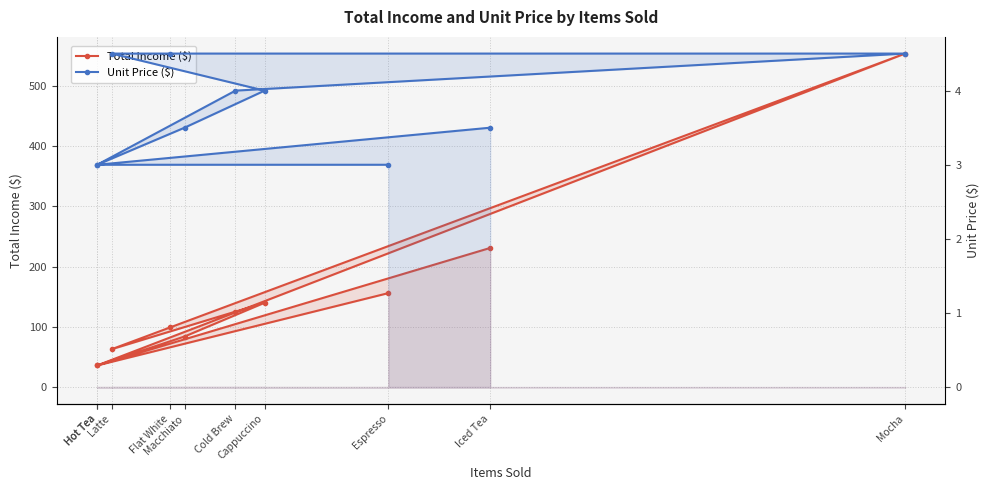

True or false: Unit Price ($) and Total Income ($) cross at least once.

False